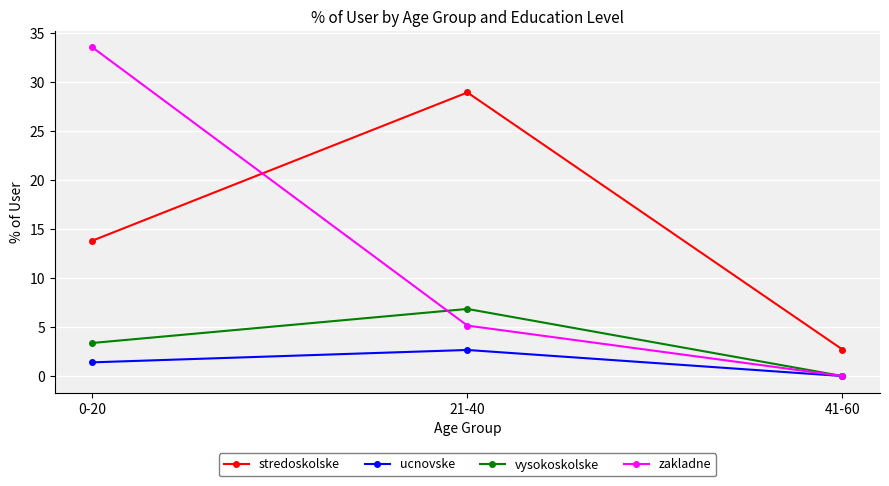

Between 0-20 and 21-40, which series saw the biggest shift?

zakladne